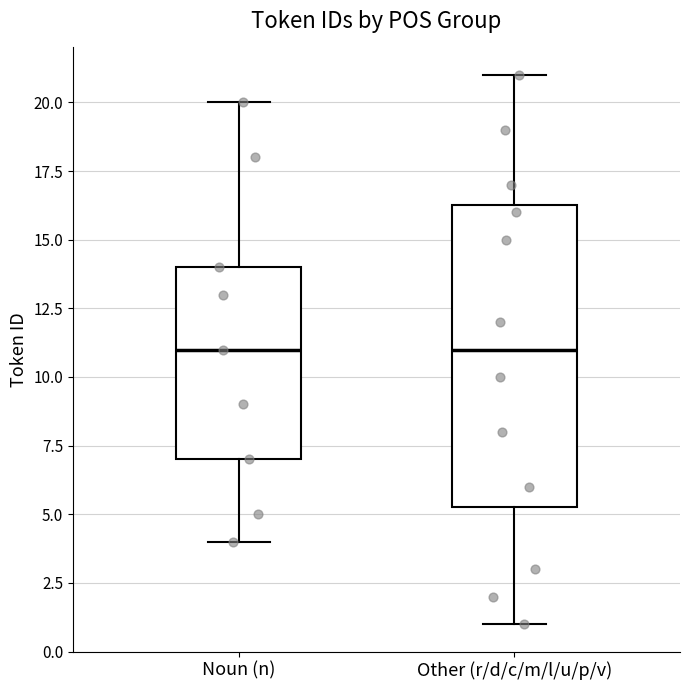

Comparing the boxes themselves (not the whiskers), which one is the tallest?

Other (r/d/c/m/l/u/p/v)